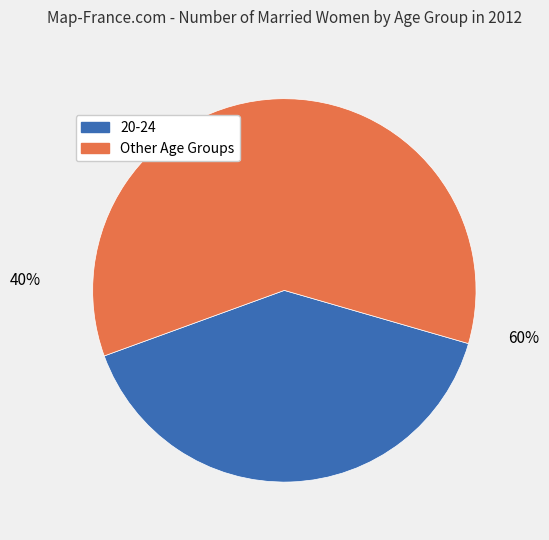

To the nearest percent, what is the difference between the largest and smallest slice percentages?

20%